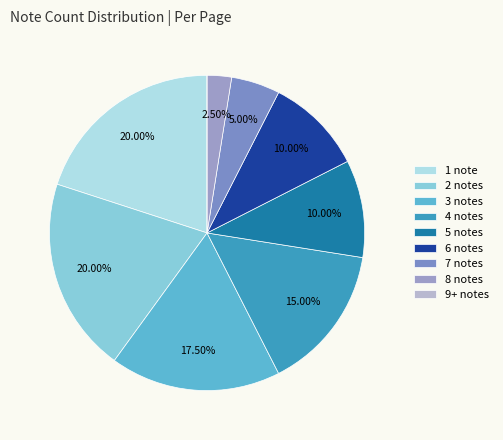

To the nearest percent, what is the difference between the largest and smallest slice percentages?

20%